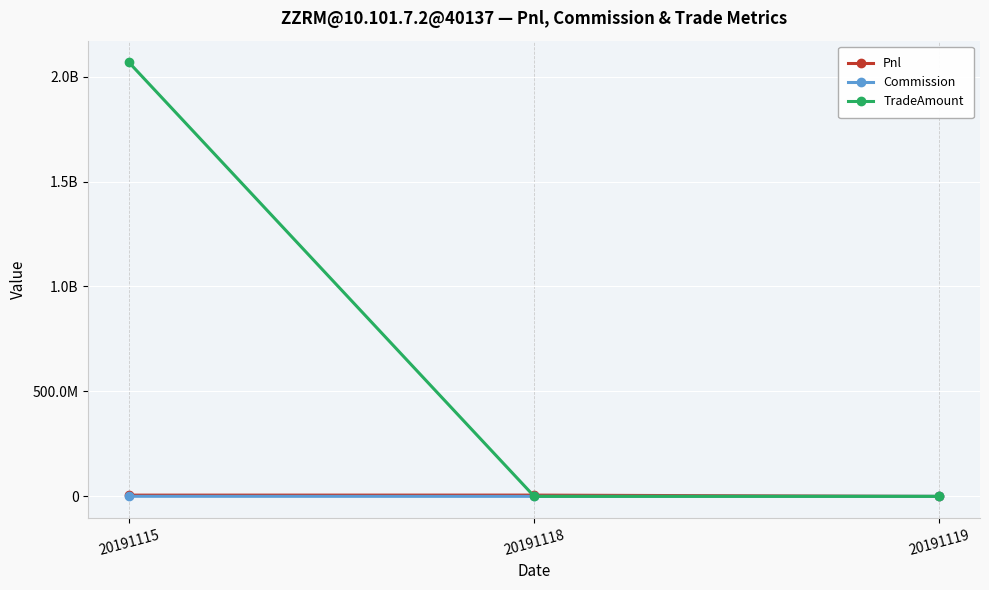

Where does the Pnl series first go above 5782541?

20191115